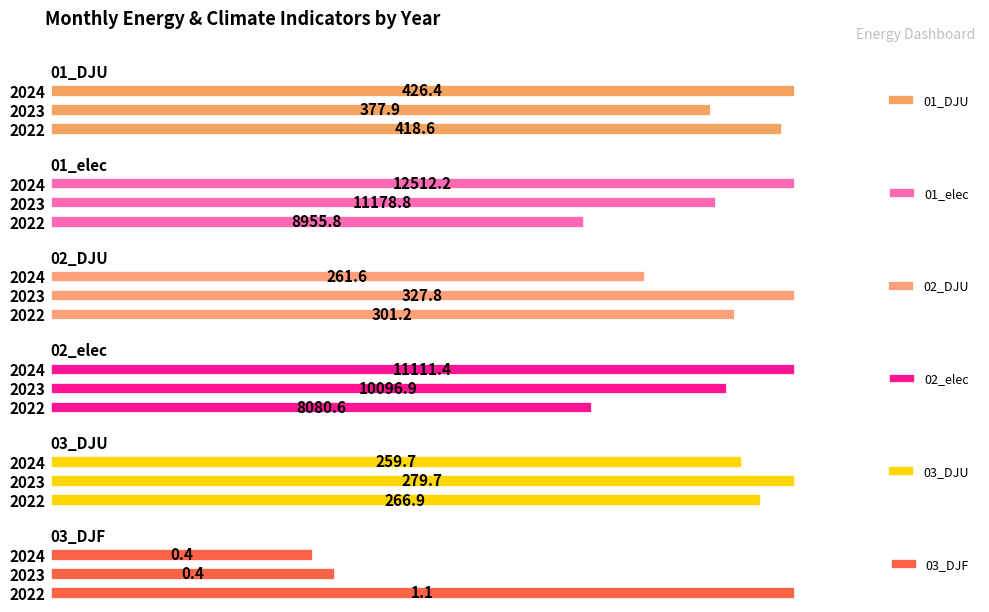

List the labels in order of 02_DJU value, smallest first.

2024, 2022, 2023